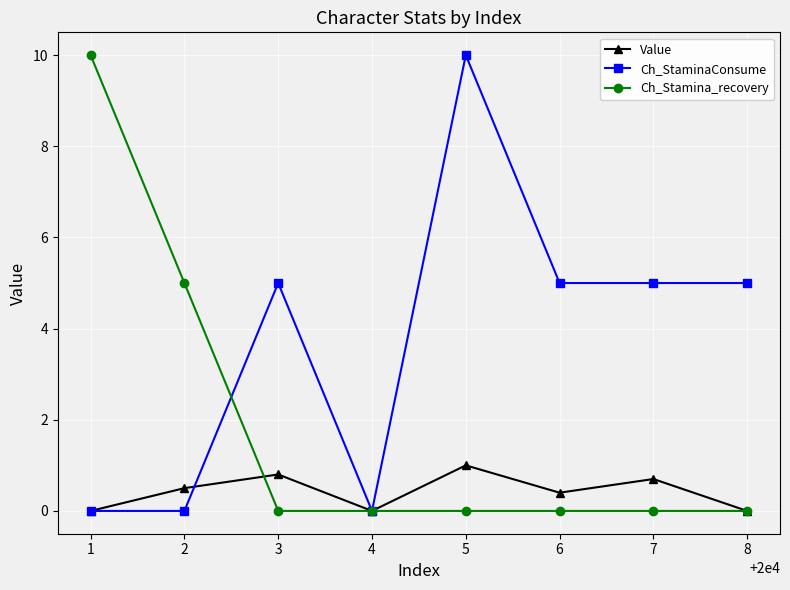

Where is the first local maximum for Value?

3